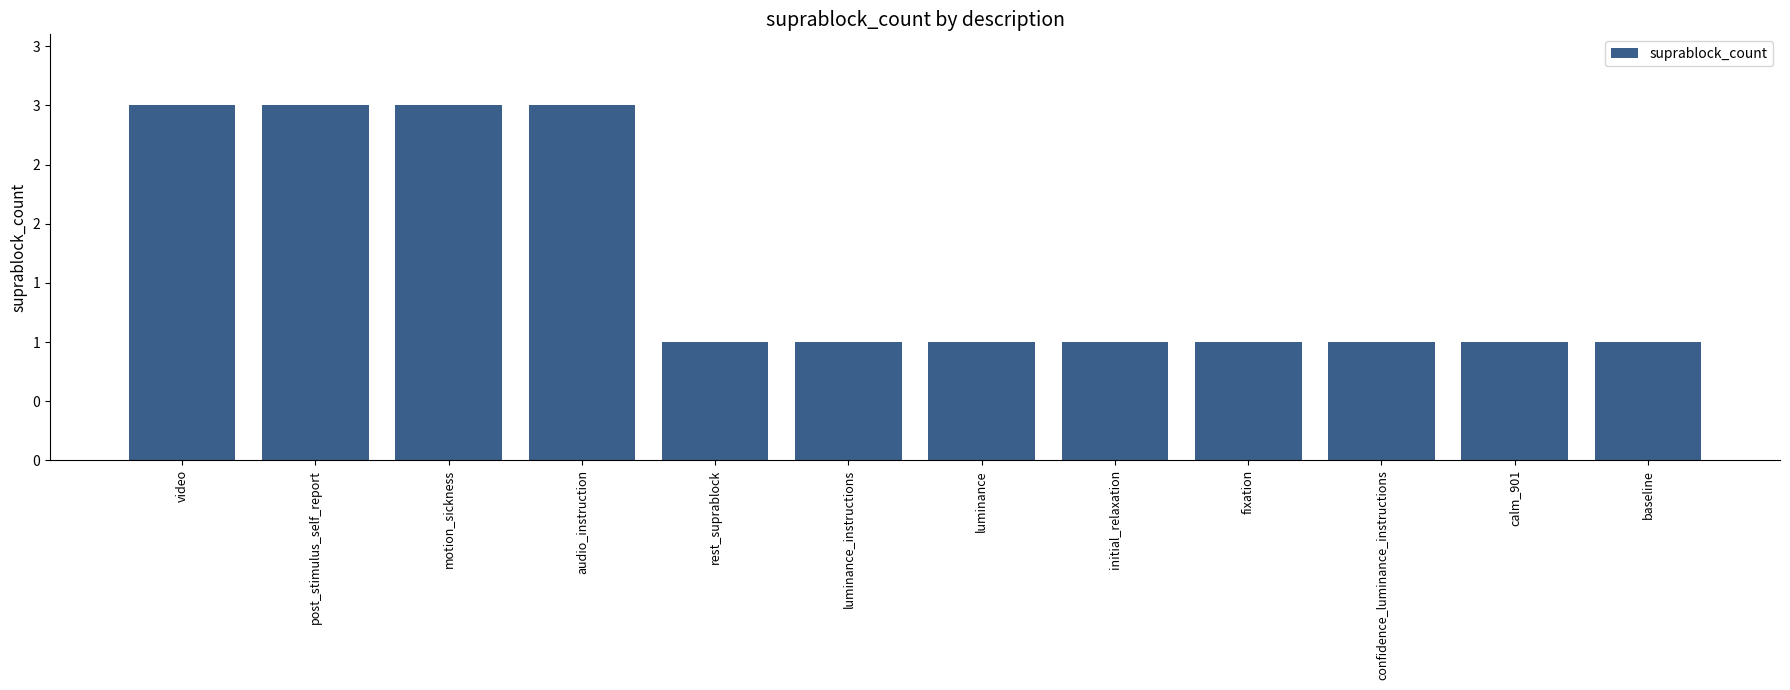

Which category has the lowest value across all series?

rest_suprablock